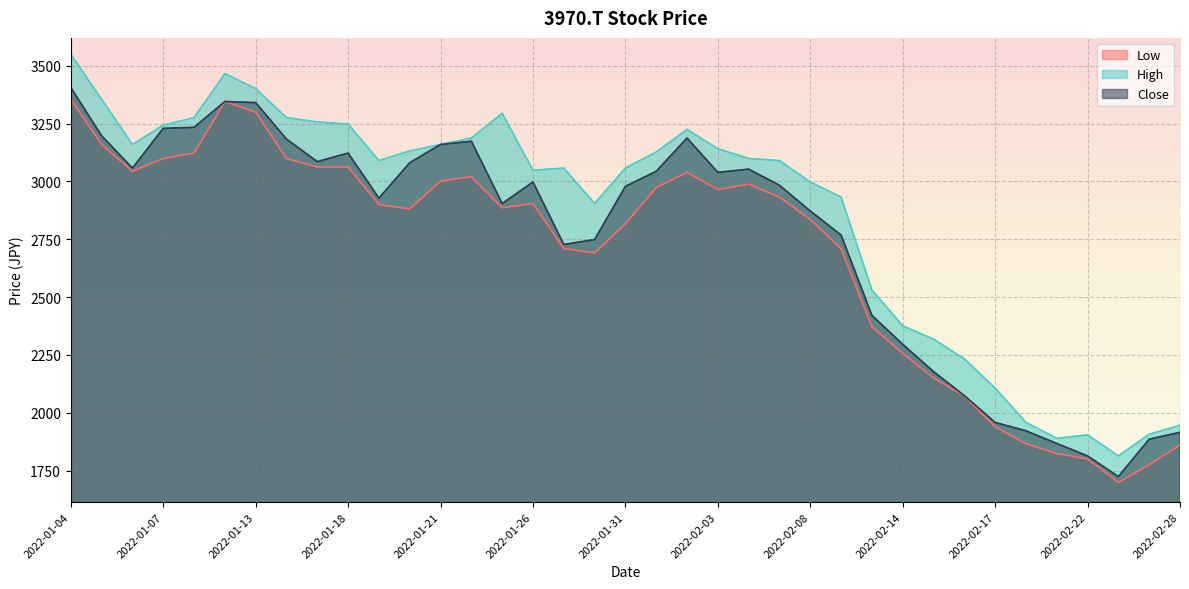

List the labels in order of Low value, largest first.

2022-01-04, 2022-01-12, 2022-01-13, 2022-01-05, 2022-01-11, 2022-01-14, 2022-01-07, 2022-01-17, 2022-01-18, 2022-01-06, 2022-02-02, 2022-01-24, 2022-01-21, 2022-02-04, 2022-02-01, 2022-02-03, 2022-02-07, 2022-01-26, 2022-01-19, 2022-01-25, 2022-01-20, 2022-02-08, 2022-01-31, 2022-02-09, 2022-01-27, 2022-01-28, 2022-02-10, 2022-02-14, 2022-02-15, 2022-02-16, 2022-02-17, 2022-02-18, 2022-02-28, 2022-02-21, 2022-02-22, 2022-02-25, 2022-02-24